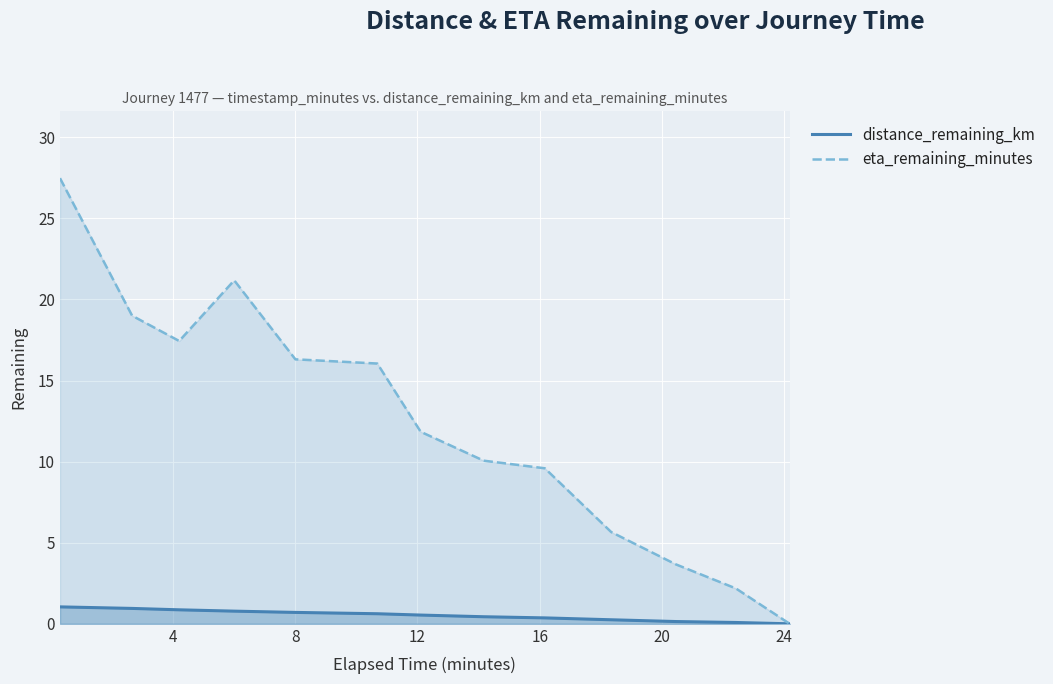

Which series has the largest range (max minus min)?

eta_remaining_minutes